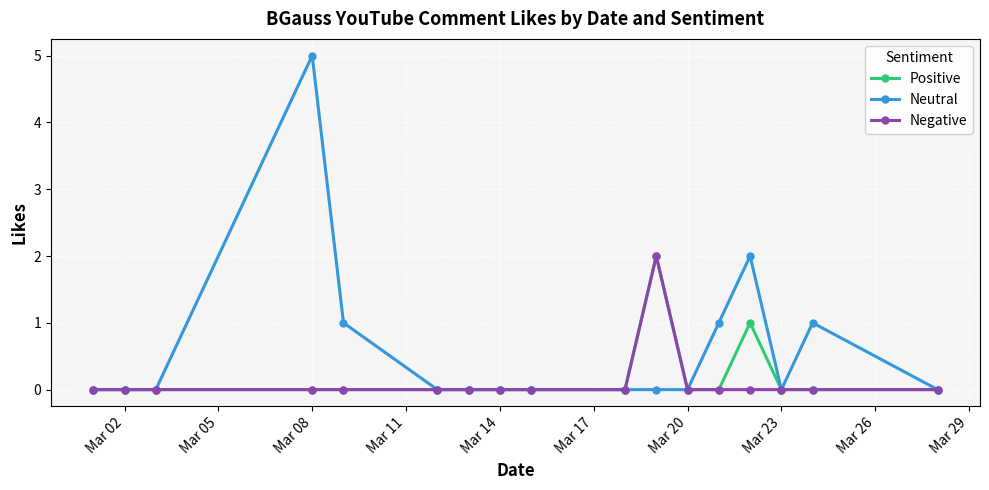

Which series has the widest spread of values?

Neutral